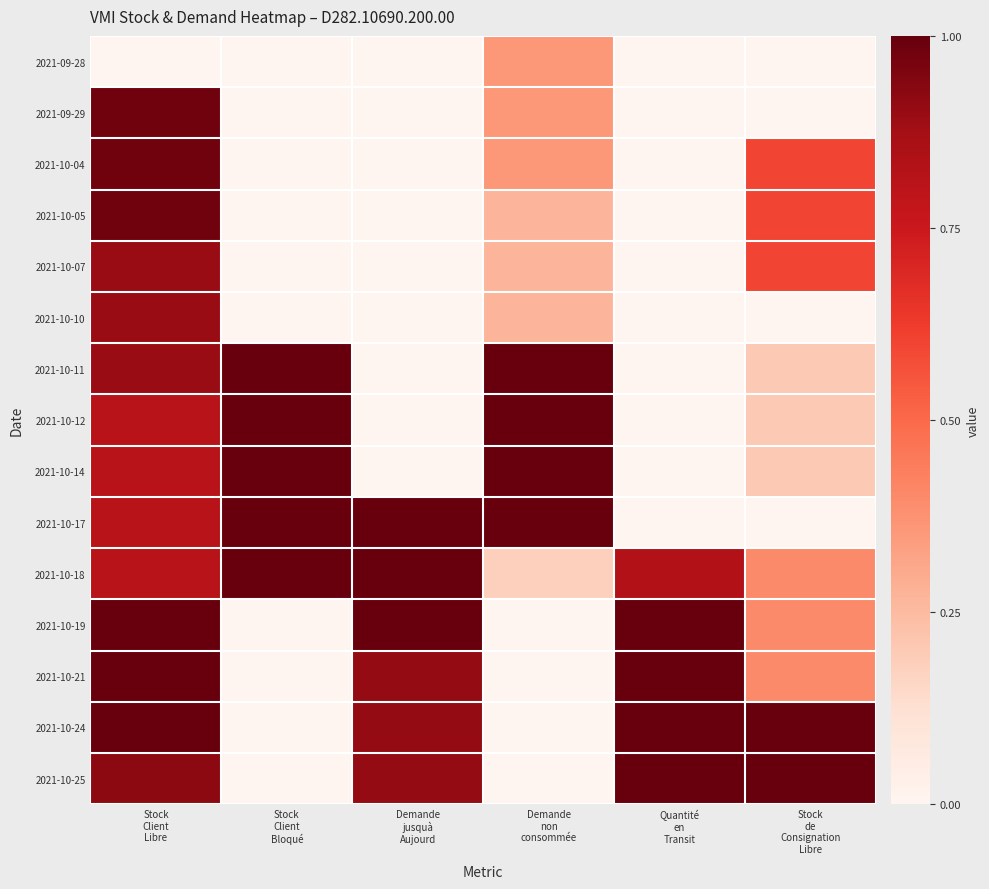

What is the total value across all series at Stock
Client
Bloqué?

5.0